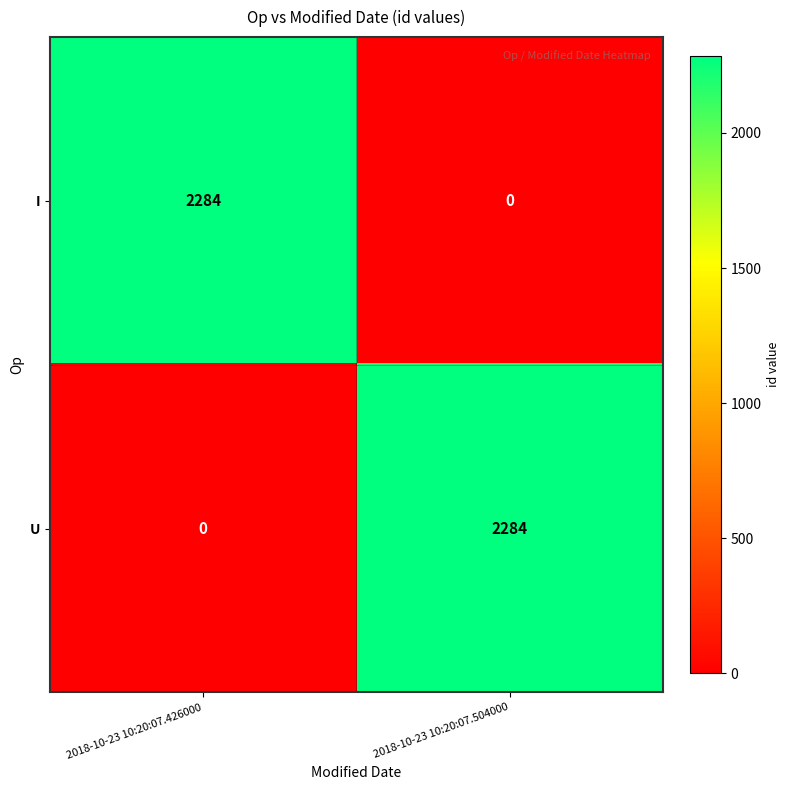

List the labels in order of I value, smallest first.

2018-10-23 10:20:07.504000, 2018-10-23 10:20:07.426000